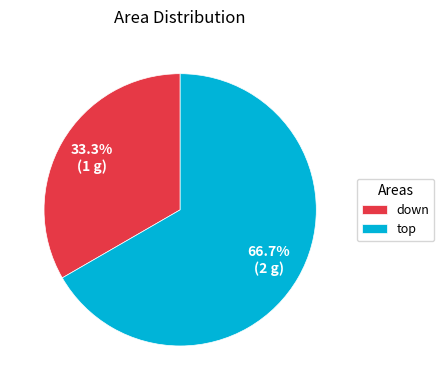

How many segments does this pie chart have?

2